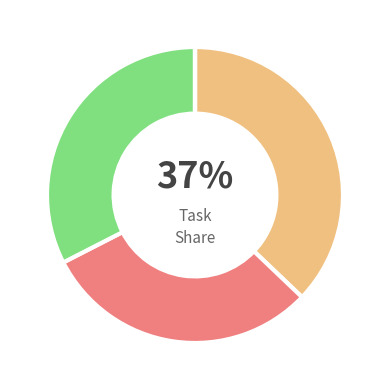

Is there a majority slice in this chart?

No